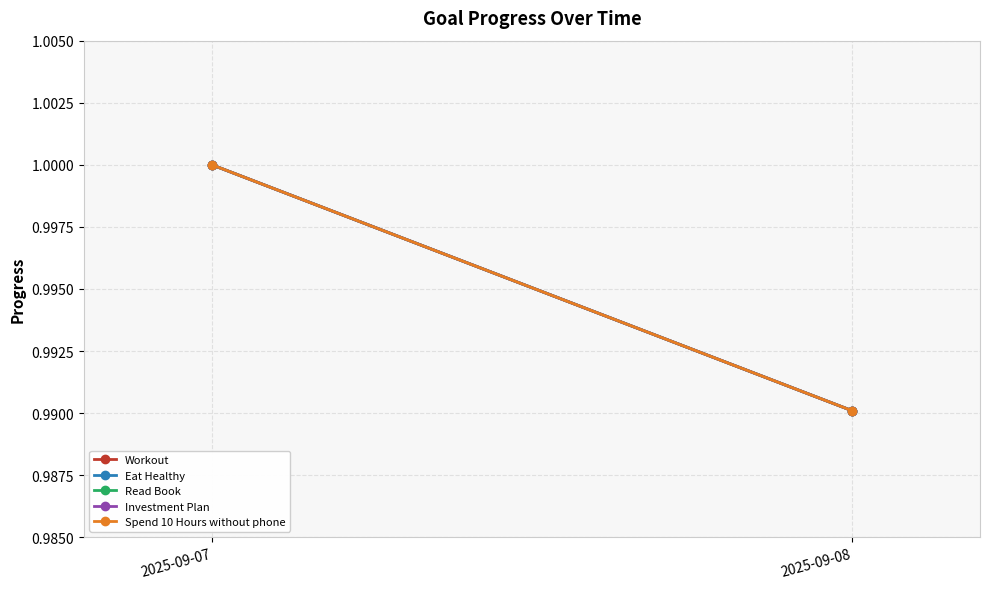

List the labels in order of Eat Healthy value, smallest first.

2025-09-08, 2025-09-07